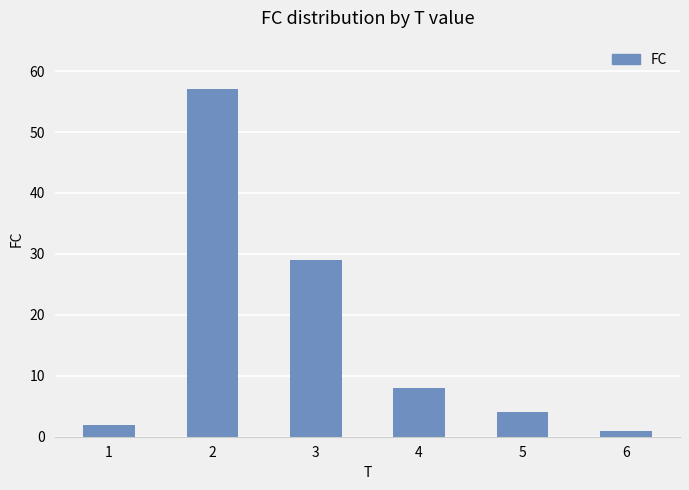

What is the difference between the values at 4 and 3?

21